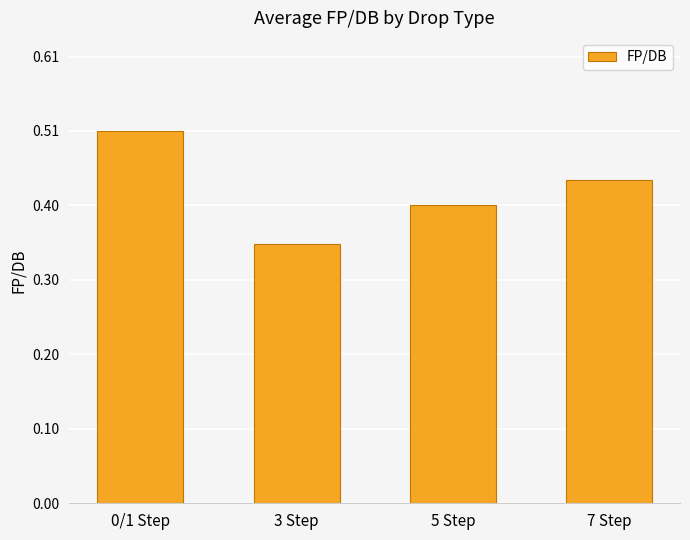

What is the sum of all values?

1.7